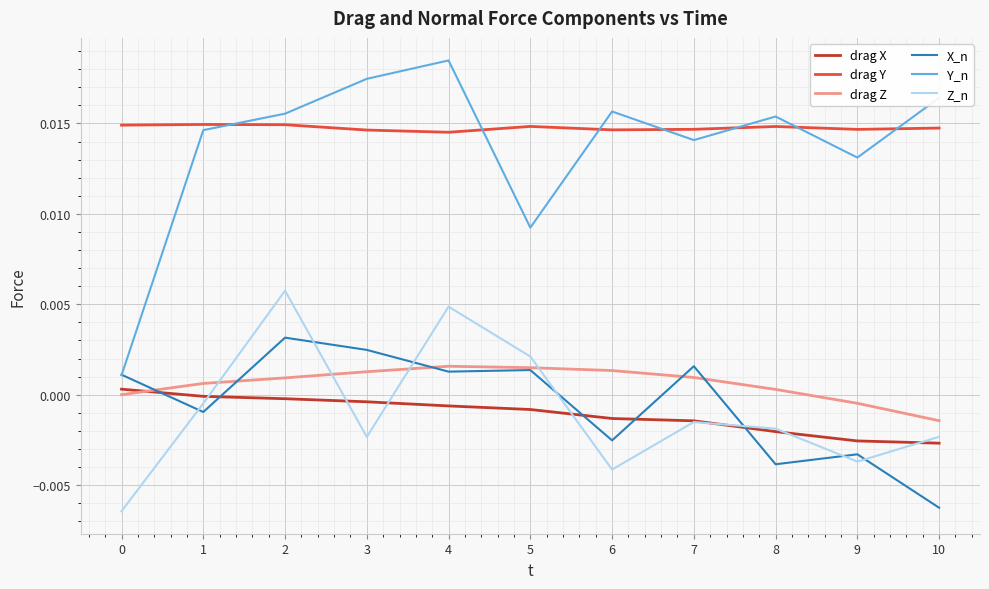

The X_n series shows 0.0 at 7. True or false?

True